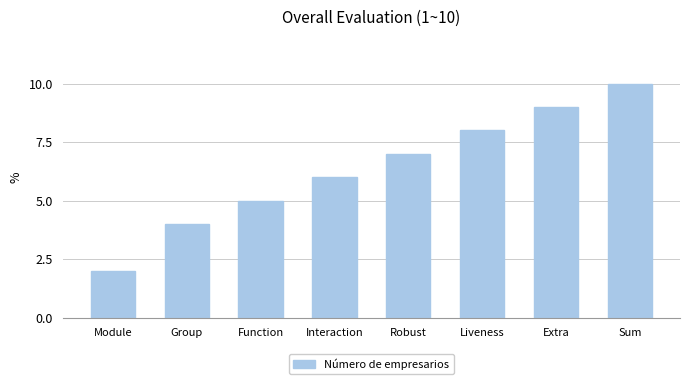

What is the maximum value shown in the chart?

10